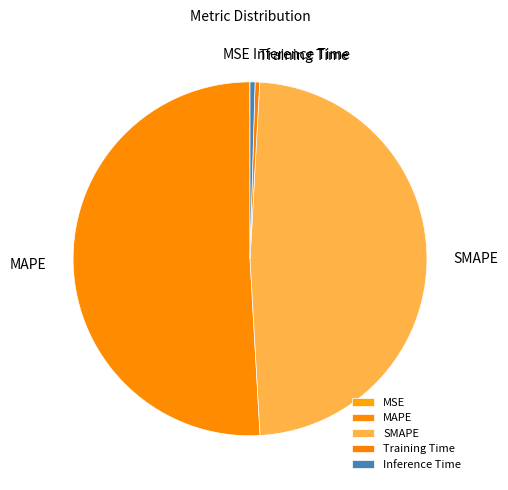

Is MAPE the majority of the pie?

Yes